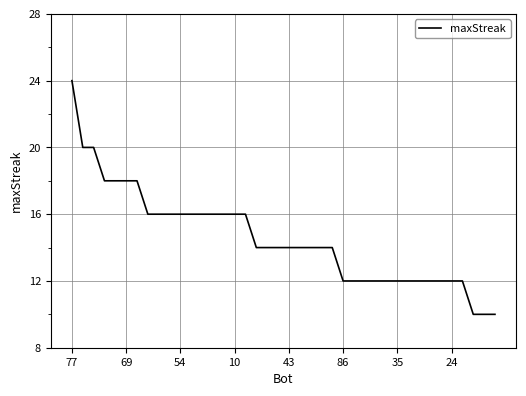

What is the difference between the maximum and second lowest values?

14